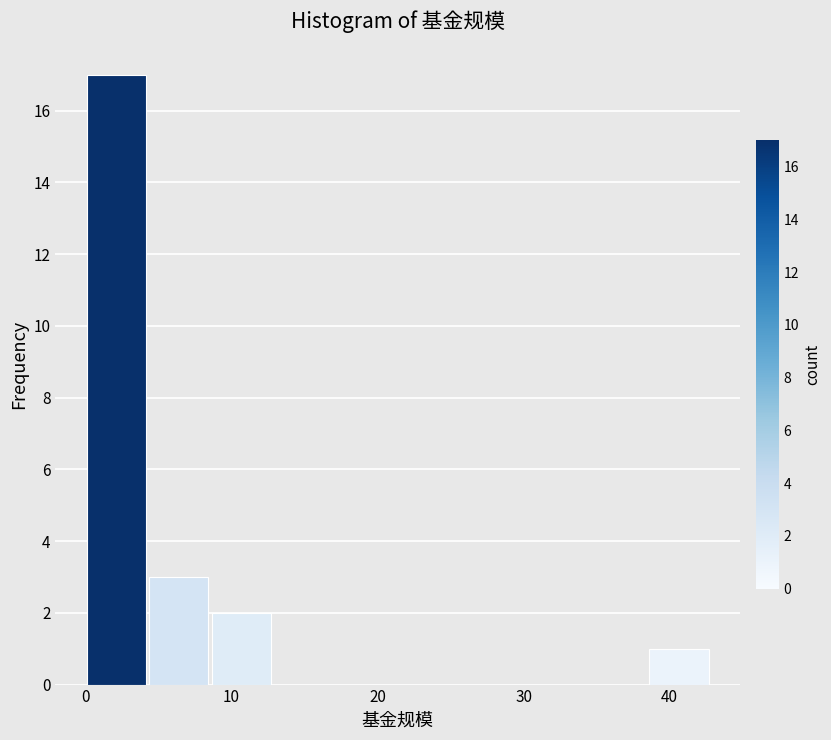

Over which range of the x-axis is the bar tallest?

0 to 4